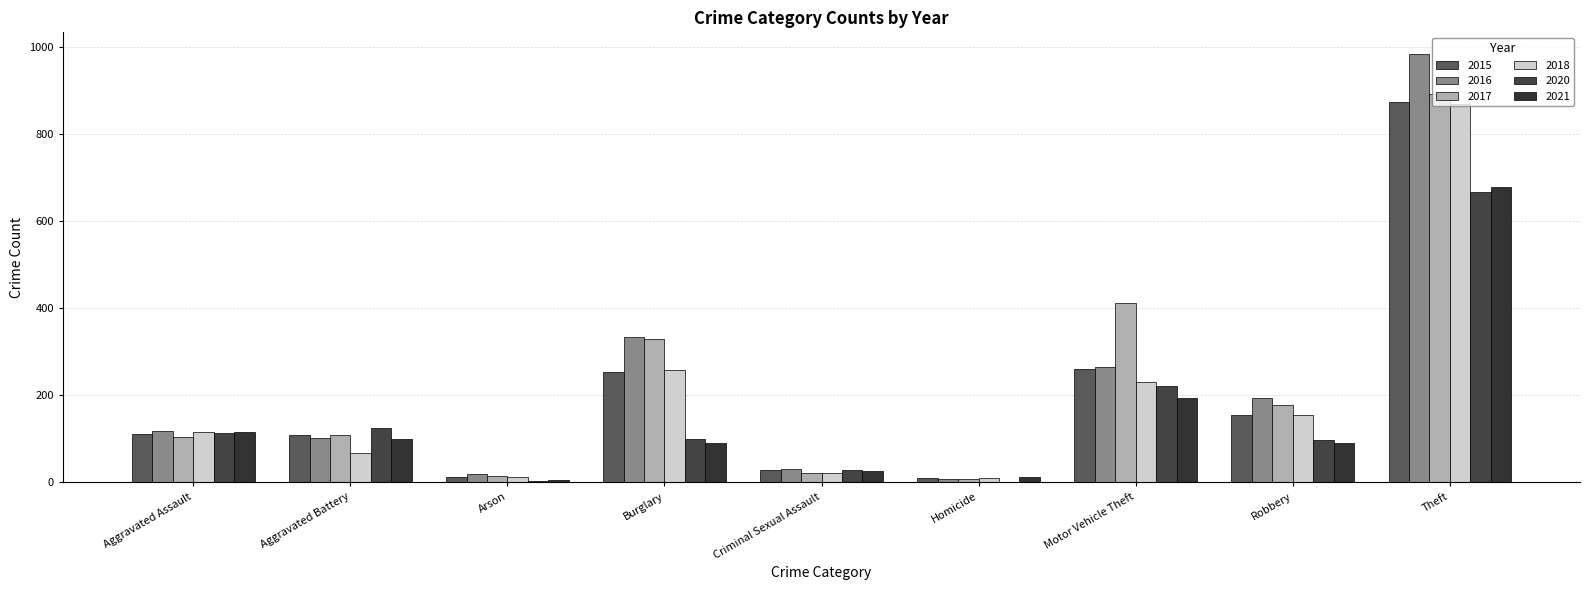

What is the label of the 5th bar from the right?

Criminal Sexual Assault